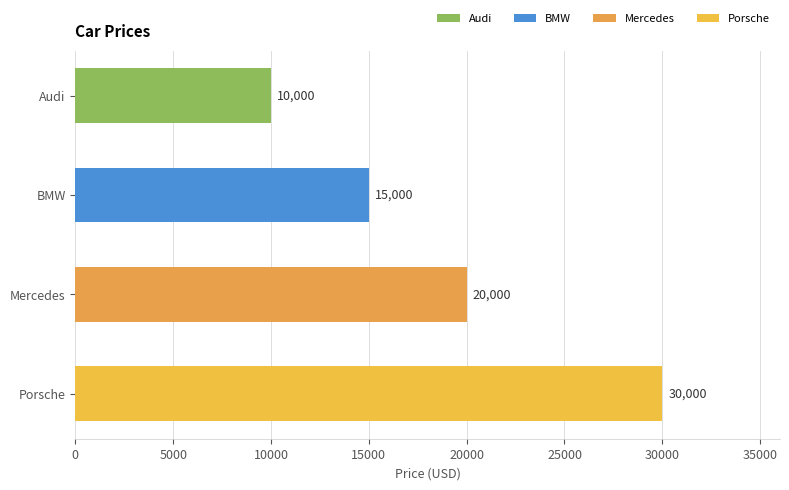

Reading top to bottom, extract all data points from this chart.

10000	15000	20000	30000